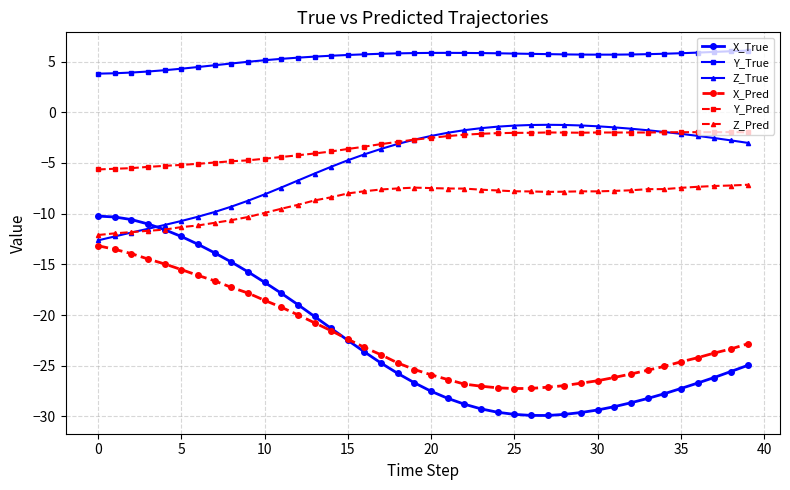

Which series has the widest spread of values?

X_True